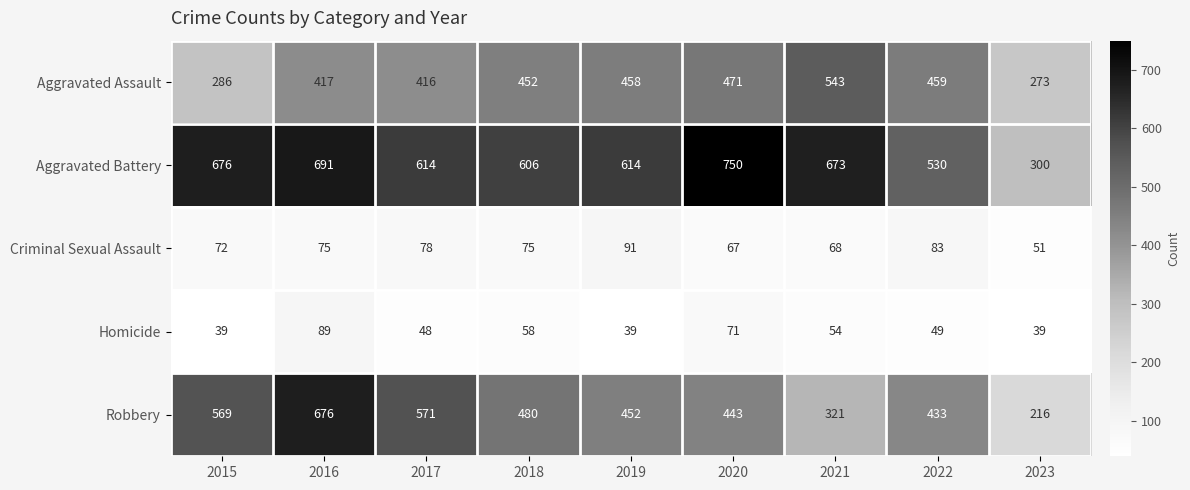

At which label does Aggravated Battery first exceed 614?

2015